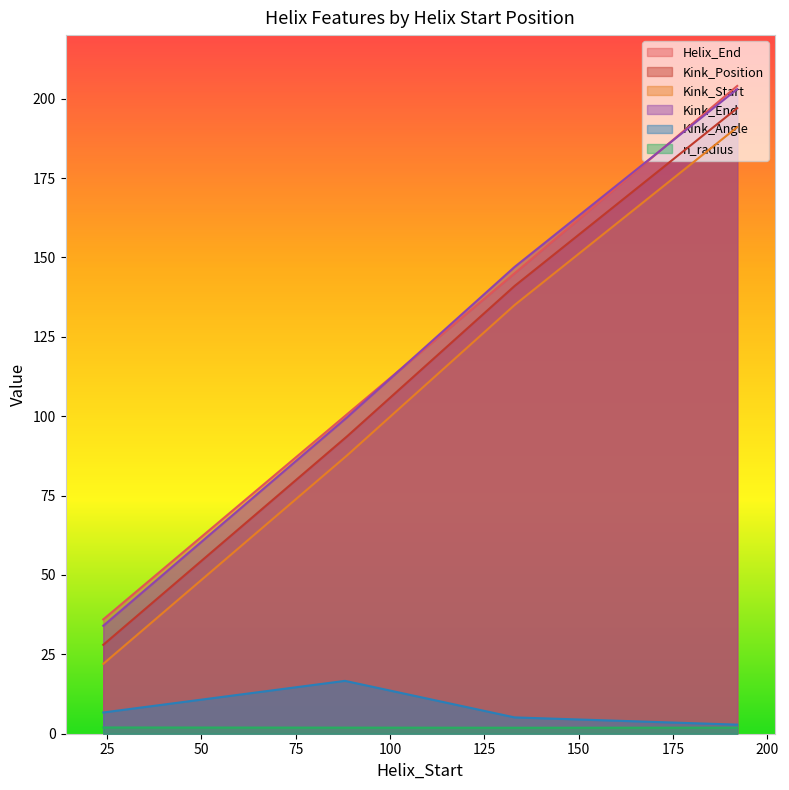

What are all the series names shown in the legend?

Helix_End, Kink_Position, Kink_Start, Kink_End, Kink_Angle, n_radius